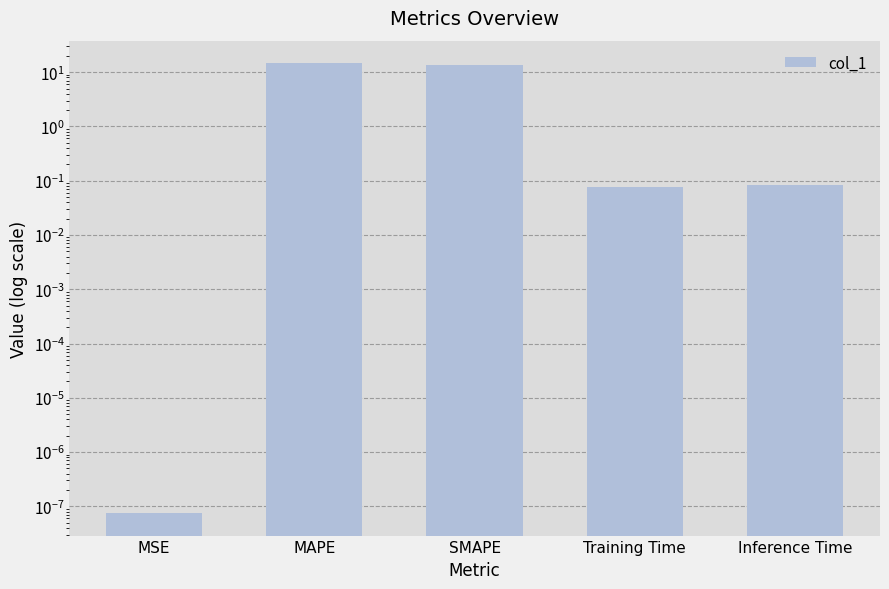

Reading right to left, extract all data points from this chart.

0.1	0.1	13.7	14.7	0.0